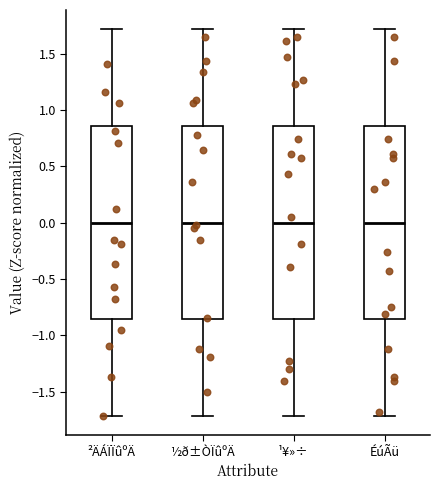

Reading left to right, transcribe this box plot: for each box, give where its median line is, the range the box spans, and where its two whiskers end, as read against the y-axis. The values are not printed on the chart, so give them approximately, as read against the axis.

²ÄÁÏÏûºÄ: median 0.00, box -0.85 to 0.85, whiskers -1.70 to 1.70
½ð±ÒÏûºÄ: median 0.00, box -0.85 to 0.85, whiskers -1.70 to 1.70
¹¥»÷: median 0.00, box -0.85 to 0.85, whiskers -1.70 to 1.70
ÉúÃü: median 0.00, box -0.85 to 0.85, whiskers -1.70 to 1.70